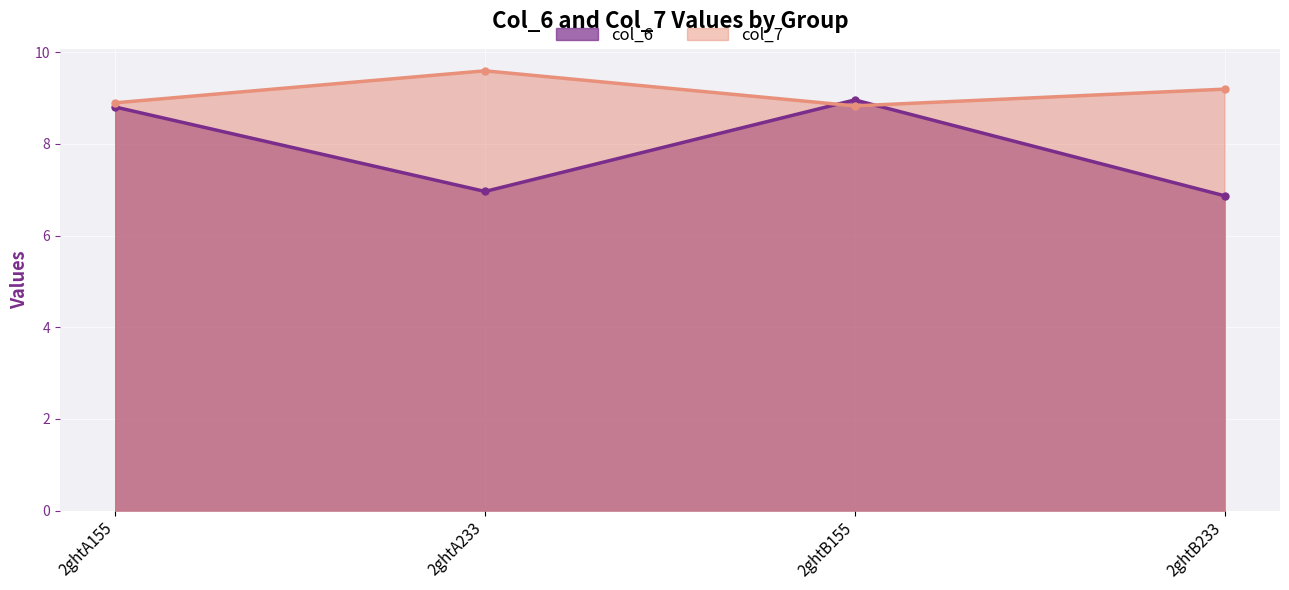

Reading left to right, transcribe all the data shown in this chart.

col_6: 2ghtA155=8.8	2ghtA233=7.0	2ghtB155=9.0	2ghtB233=6.9
col_7: 2ghtA155=8.9	2ghtA233=9.6	2ghtB155=8.8	2ghtB233=9.2